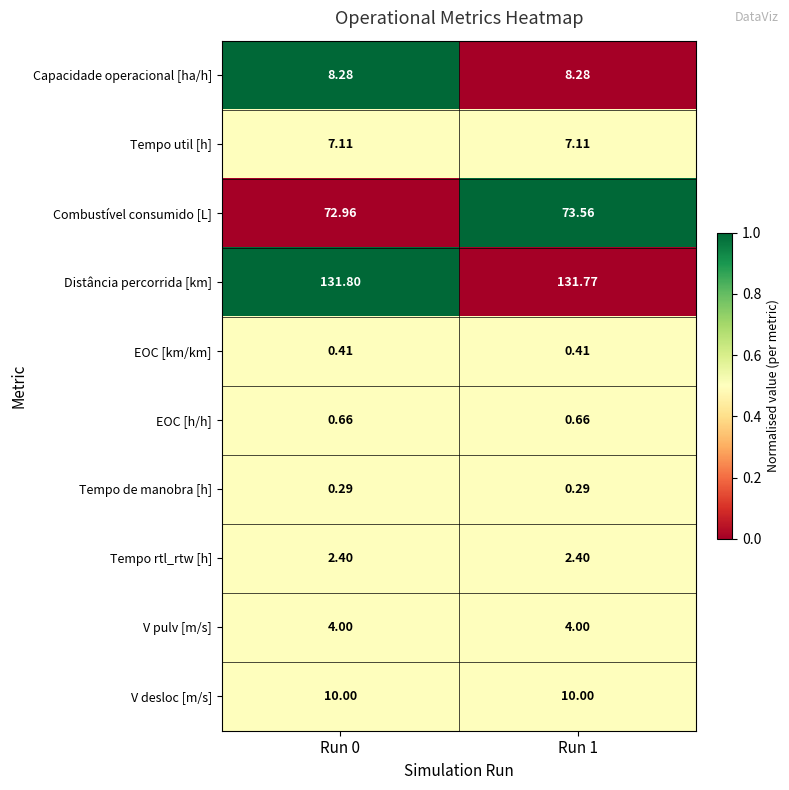

Which series has the largest total across all categories?

Distância percorrida [km]